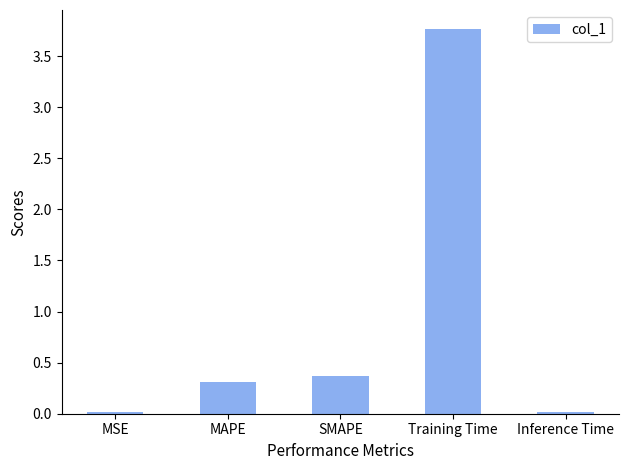

At which category does the chart reach its peak across all series?

Training Time